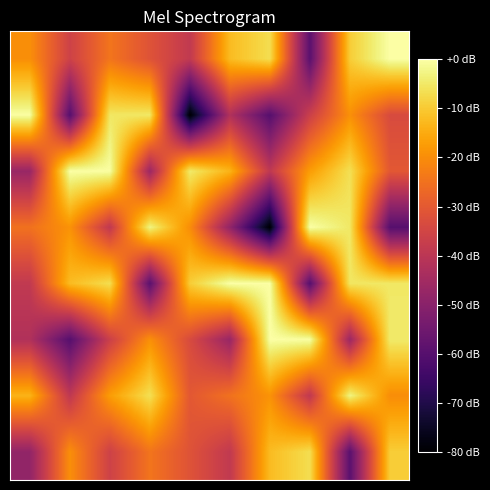

At which category is the sum across all series the highest?

8